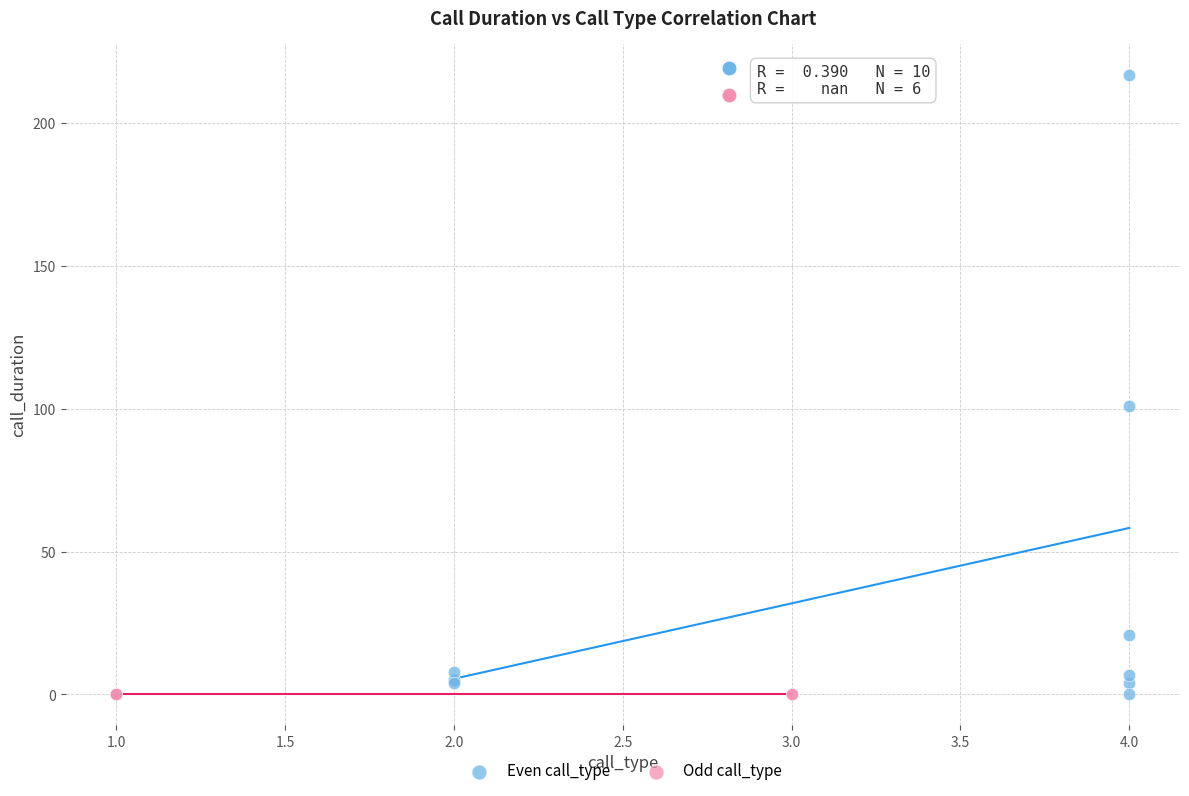

Which series reaches the maximum Y coordinate?

Even call_type